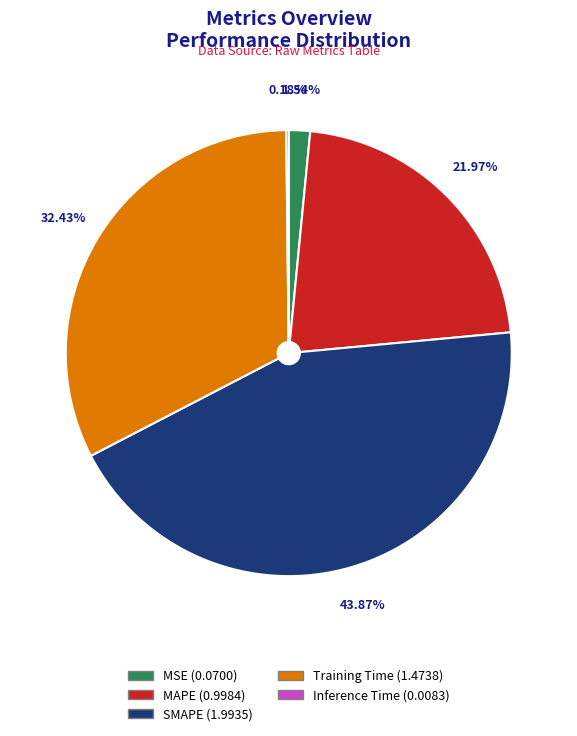

Do MSE and SMAPE together represent more than half of the pie?

No